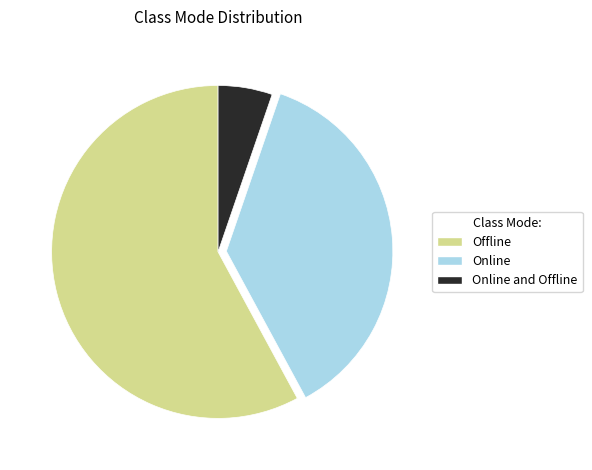

Is there any slice that represents more than half of the pie?

Yes